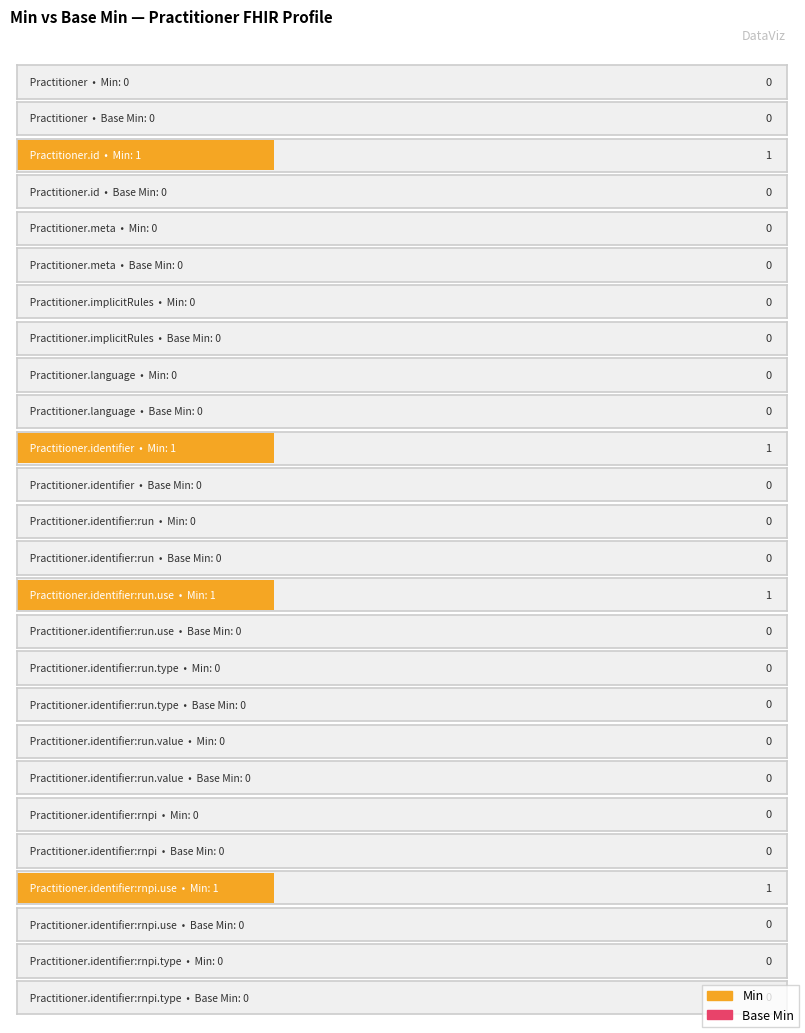

Rank the series by their average value, from lowest to highest.

Base Min, Min